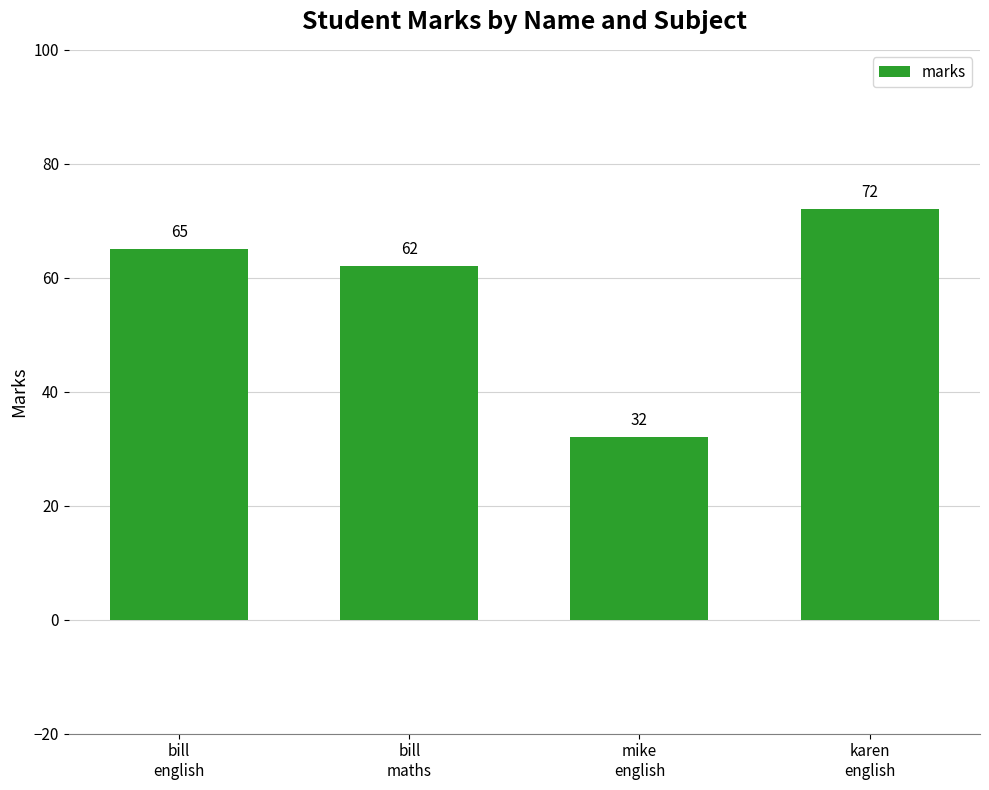

What is the minimum value shown in the chart?

32